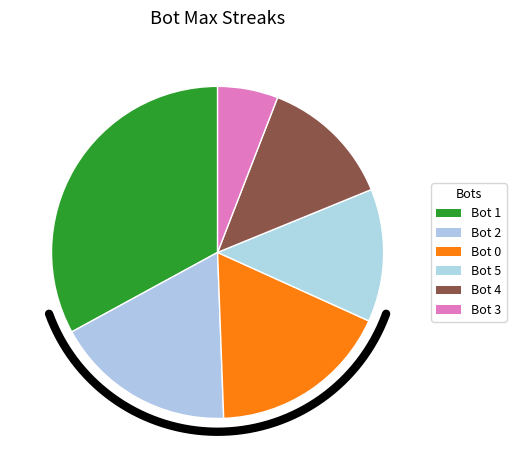

What is the largest slice in the pie chart?

Bot 1